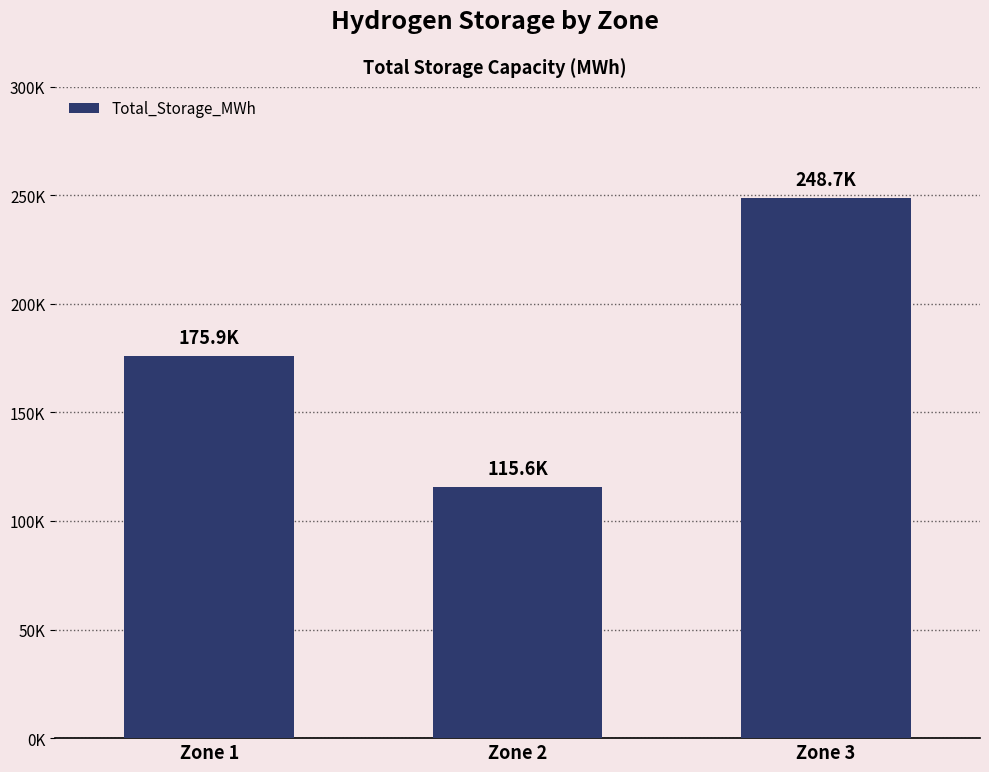

Rank the categories by value from lowest to highest.

Zone 2, Zone 1, Zone 3